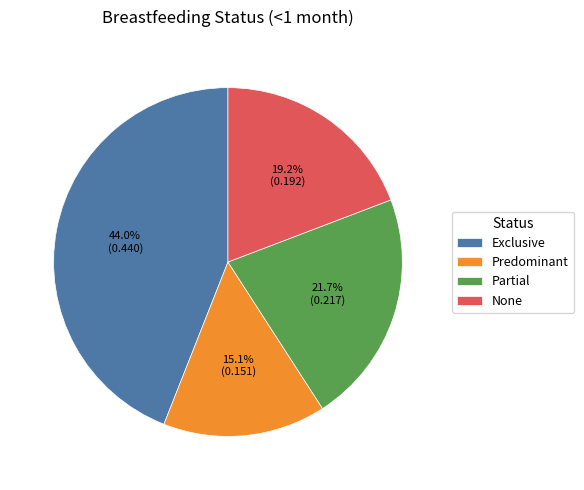

Is it true that None is 28% of the pie?

False